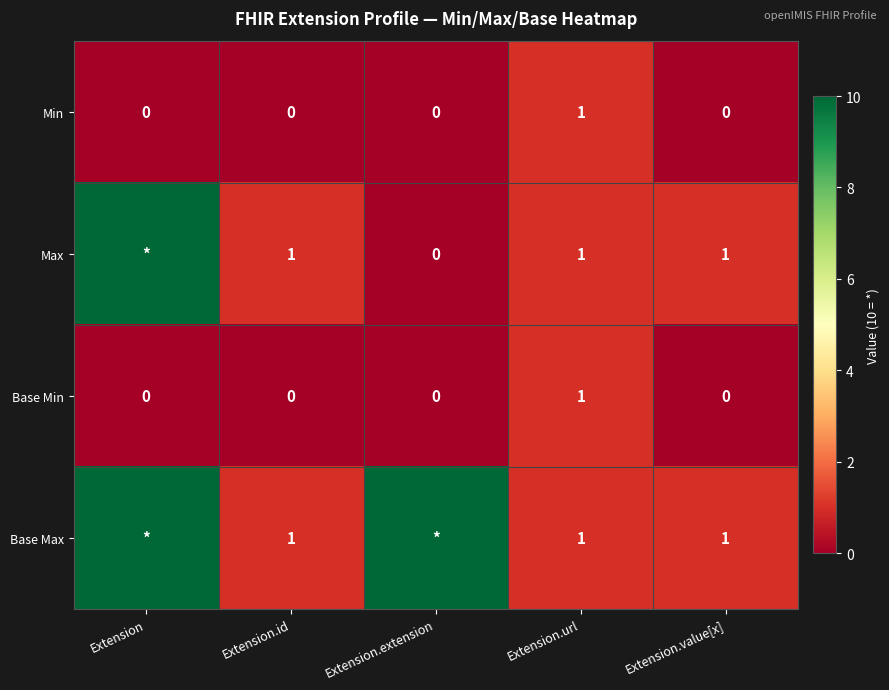

Count the Min values in the range 0 to 1.

5